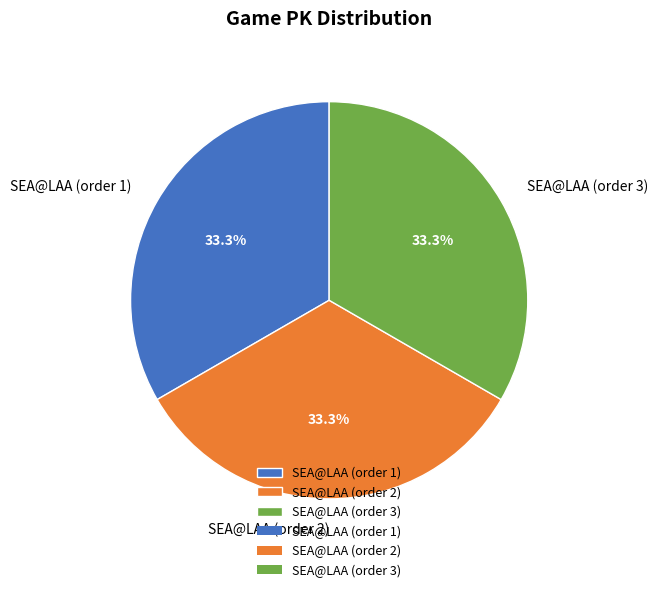

Approximately how many times larger is the value at SEA@LAA (order 2) compared to SEA@LAA (order 1)?

1.0